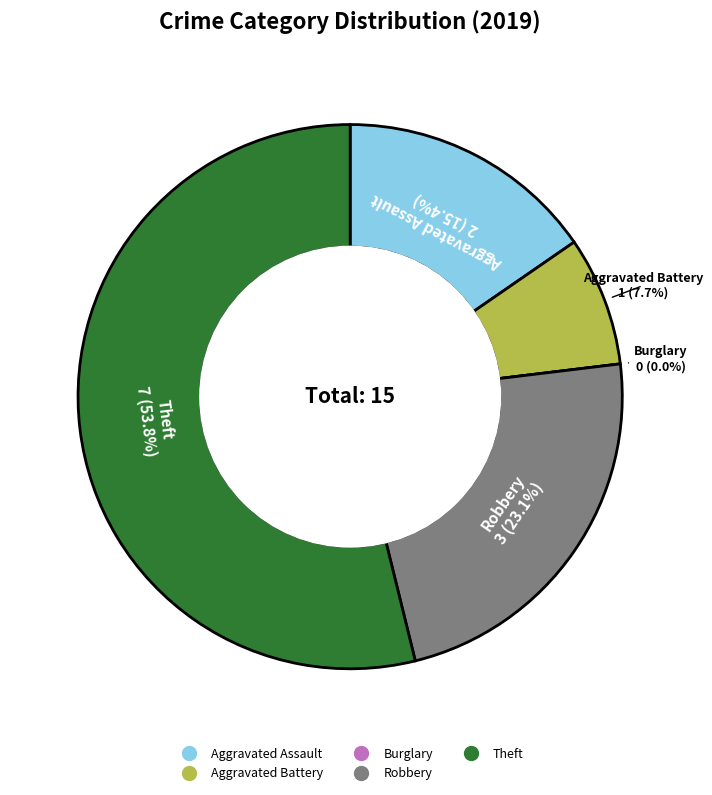

How many slices are in this pie chart?

5